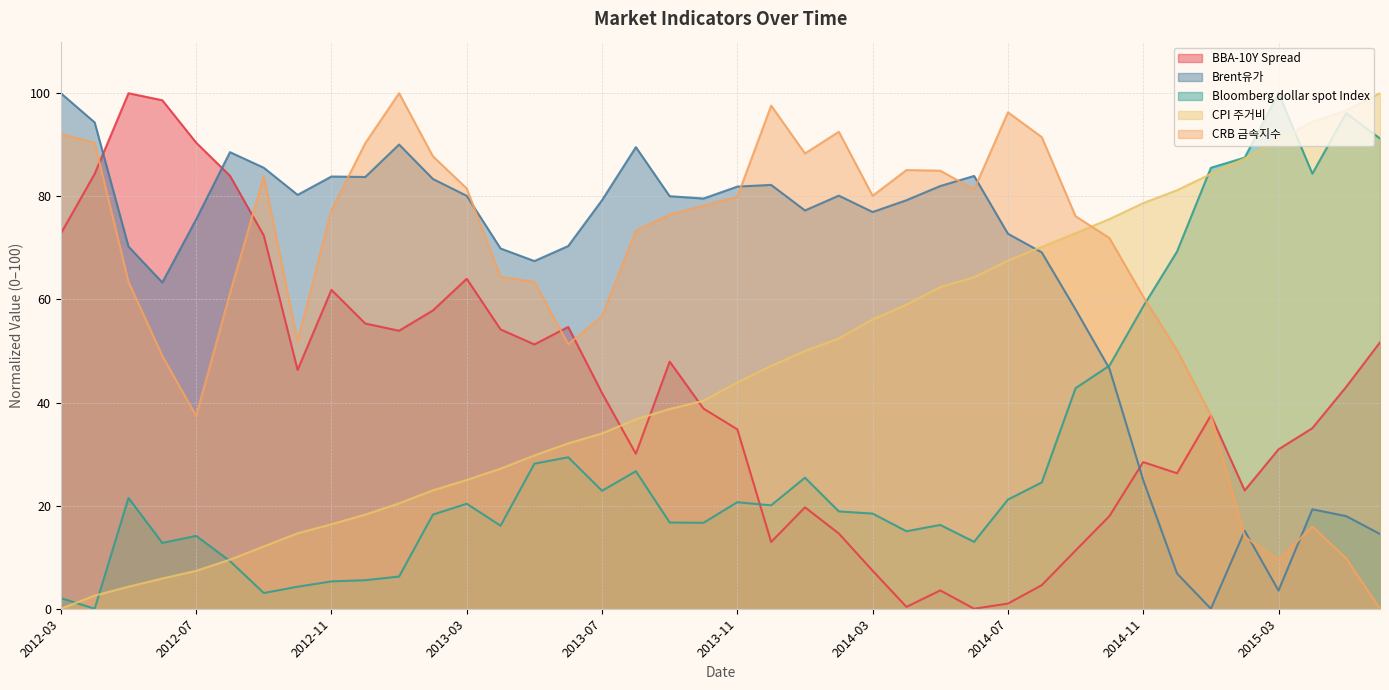

Count the number of data series in this chart.

5